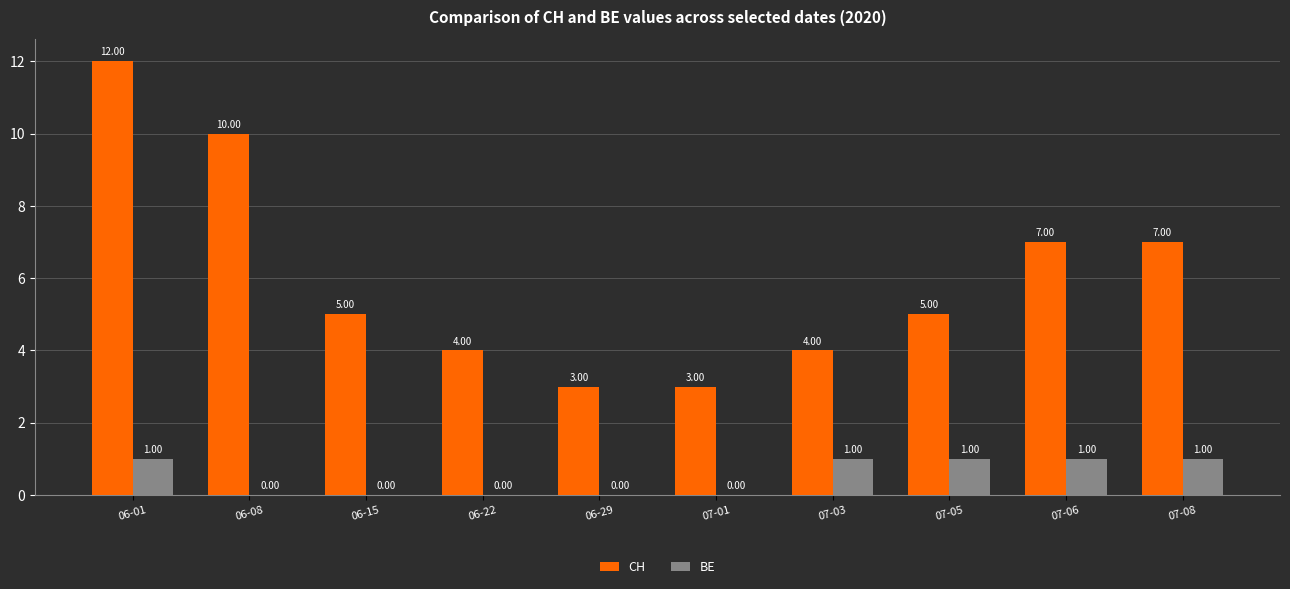

At which category is the sum across all series the highest?

06-01